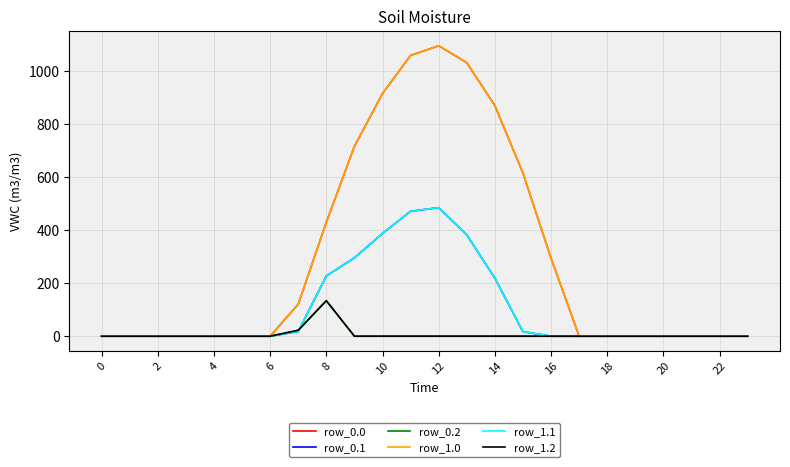

True or false: row_0.2 has more than 1 points higher than both neighbors.

False